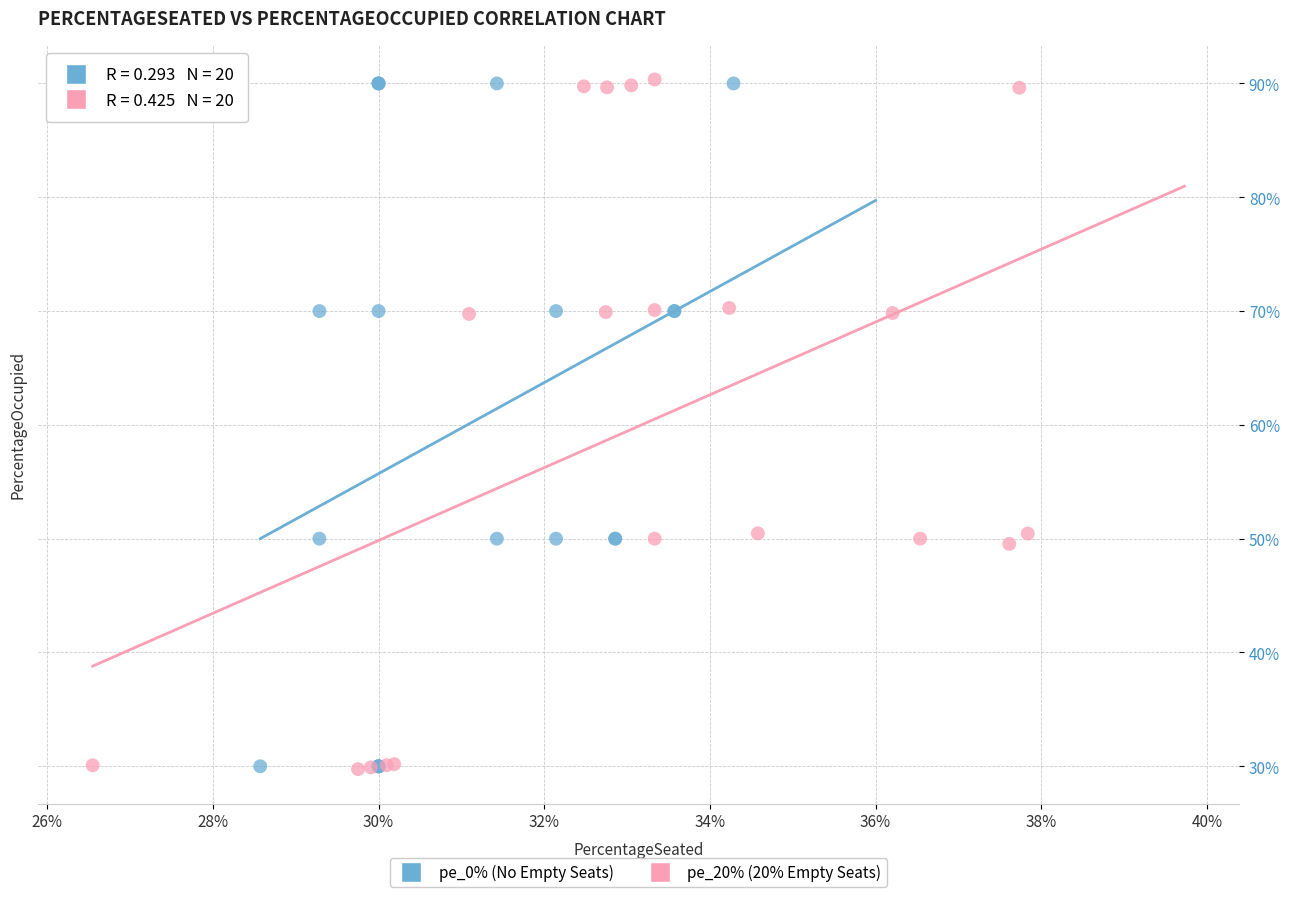

What are all the series names shown in the legend?

pe_0% (No Empty Seats), pe_20% (20% Empty Seats)